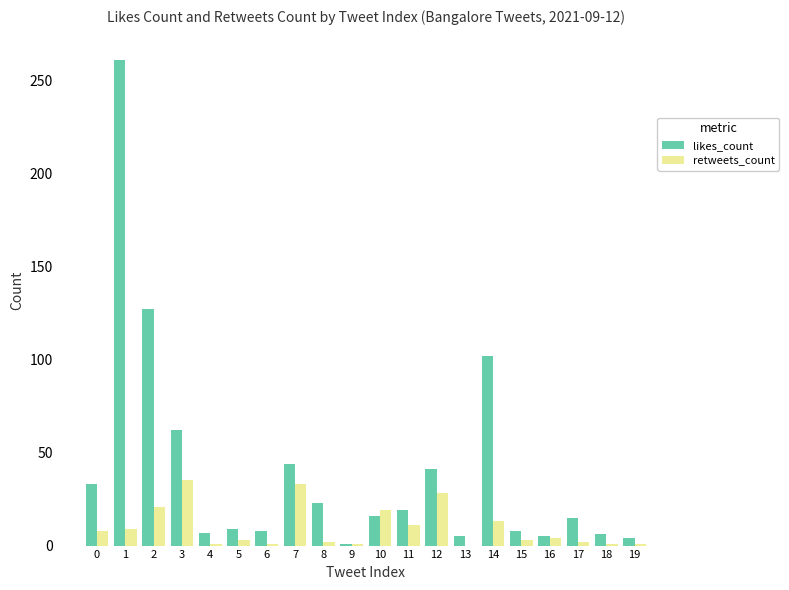

Are the bars grouped side by side (vs. stacked)?

Yes